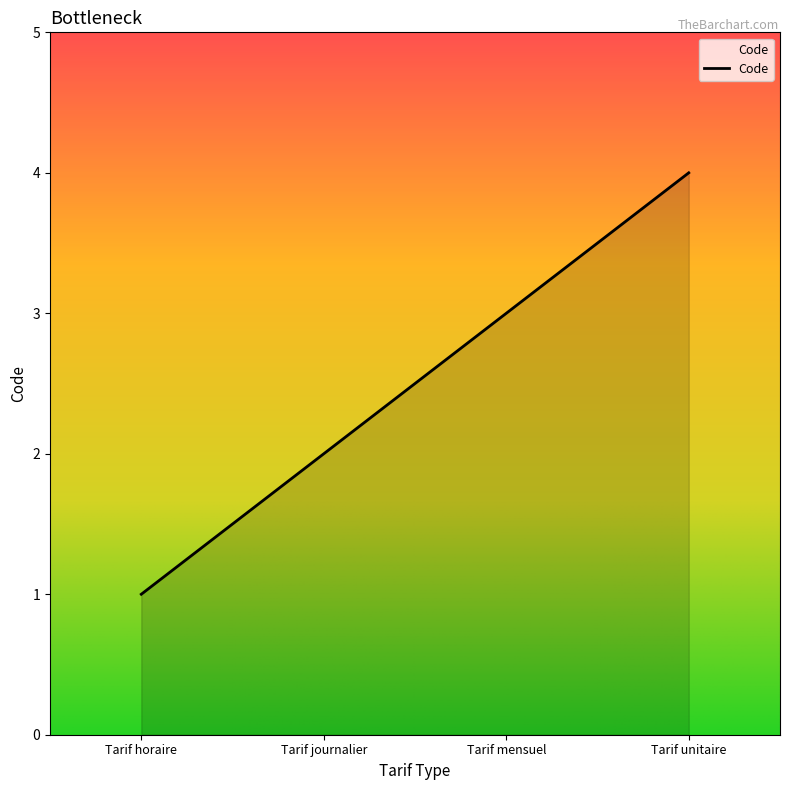

What is the change in value from Tarif horaire to Tarif mensuel?

+2